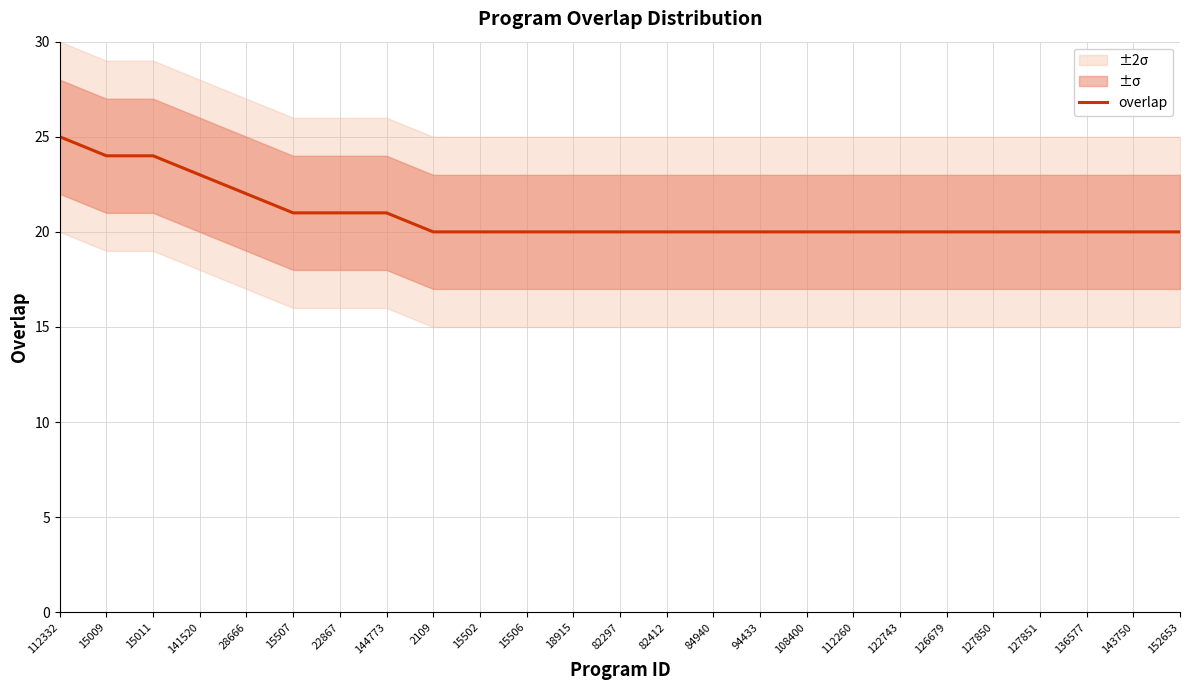

Which label corresponds to the largest value in the chart?

112332